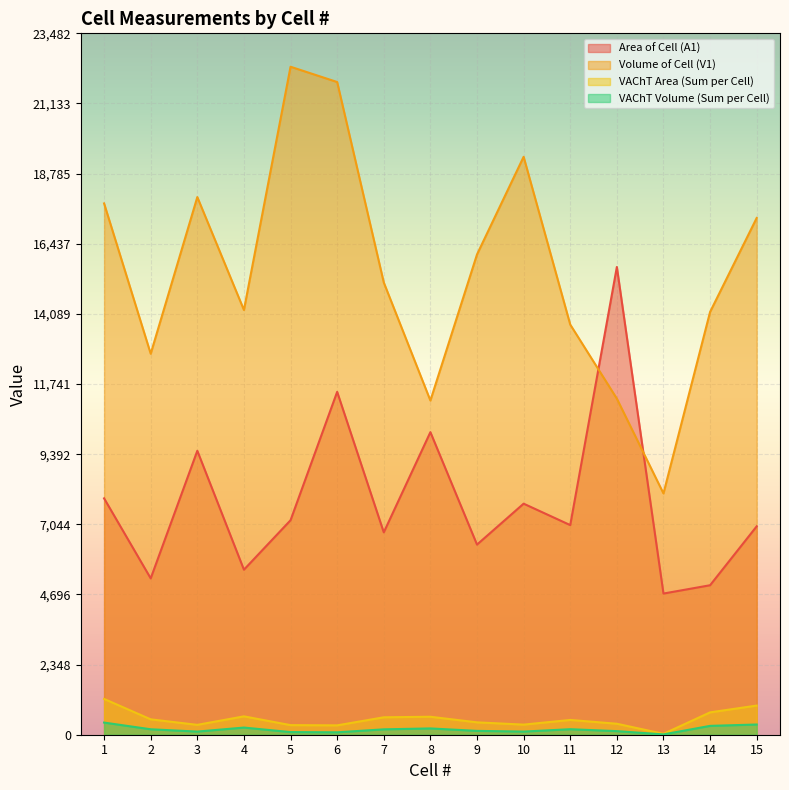

What is the value of the Volume of Cell (V1) point at the 10th from the left?

19348.7